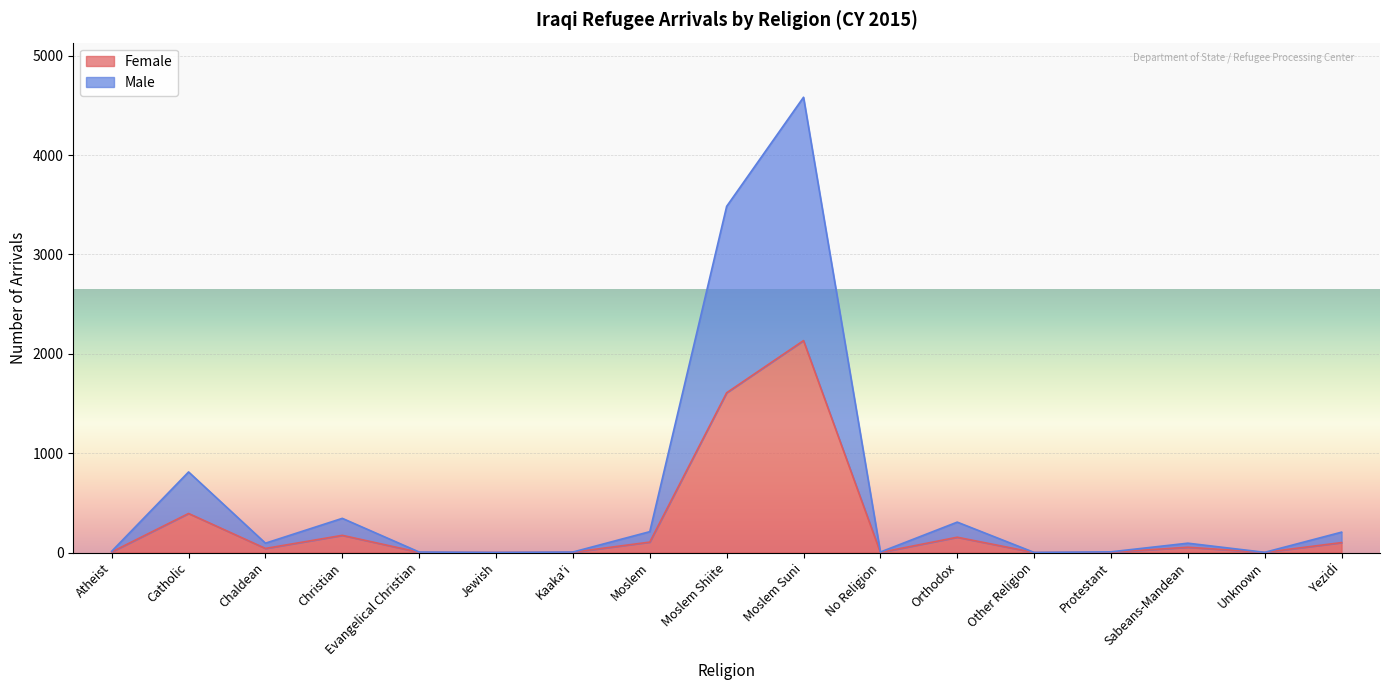

True or false: Female and Male cross at least once.

False